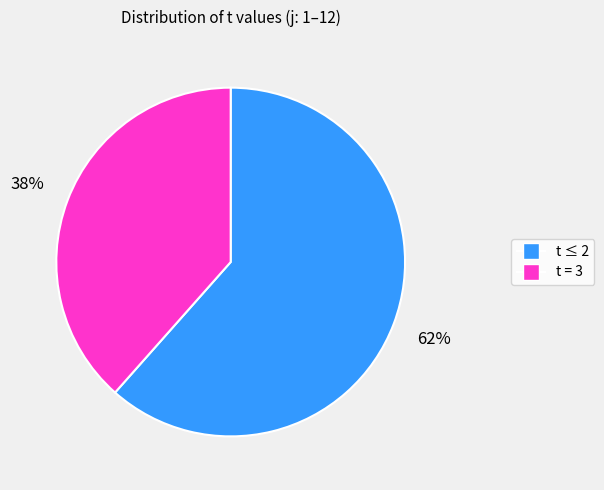

Is there any slice that represents more than half of the pie?

Yes